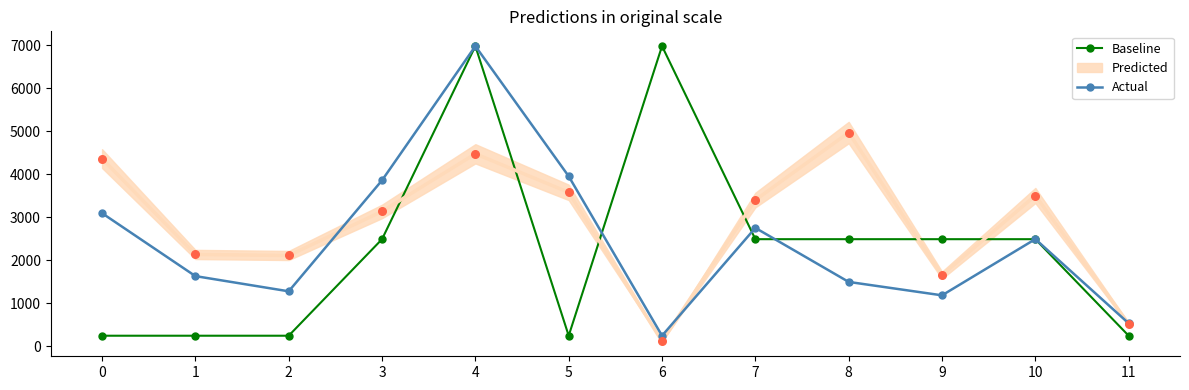

Which series has the largest Y range (max minus min)?

Baseline